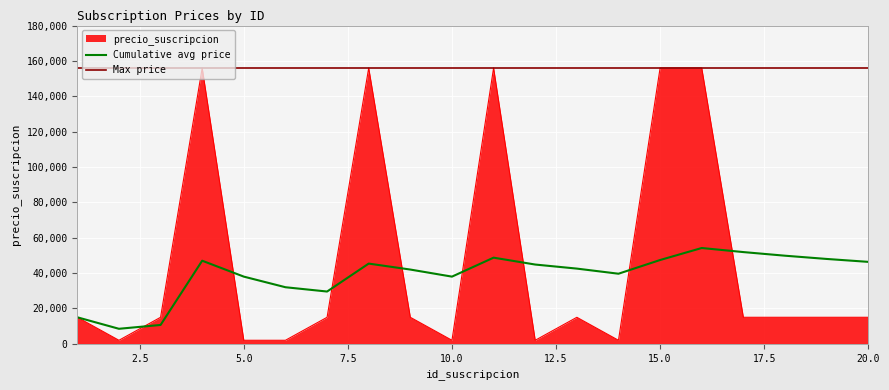

At which category does the chart reach its minimum across all series?

2